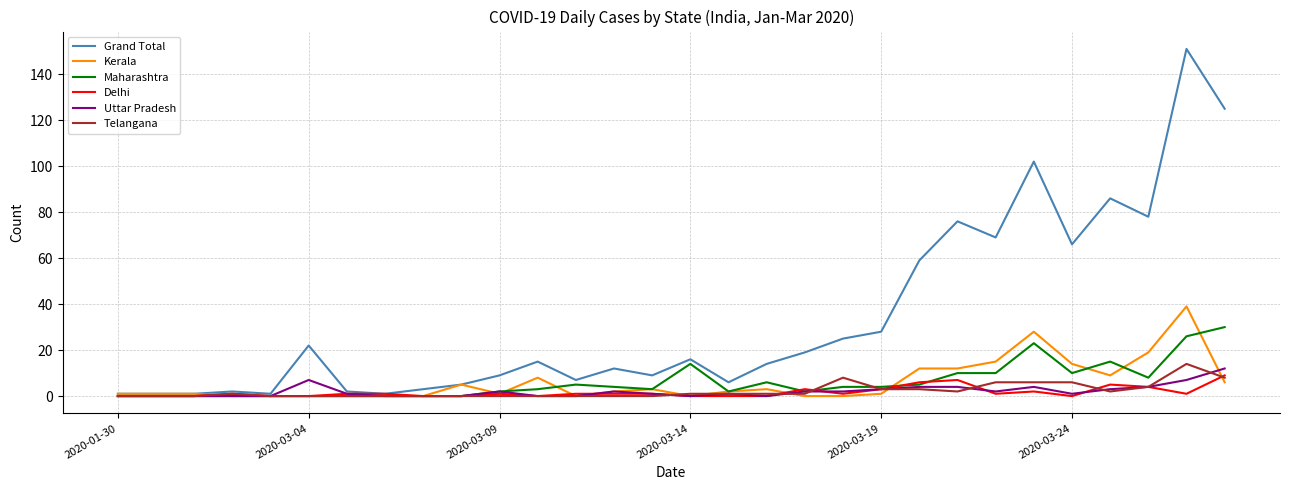

Which series has the widest spread of values?

Grand Total